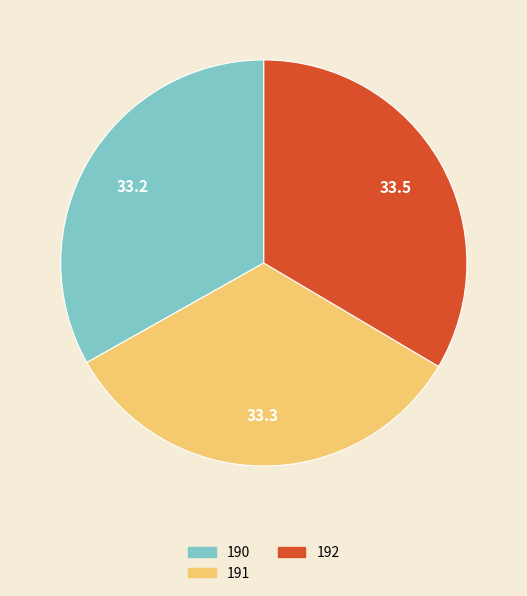

How many segments does this pie chart have?

3